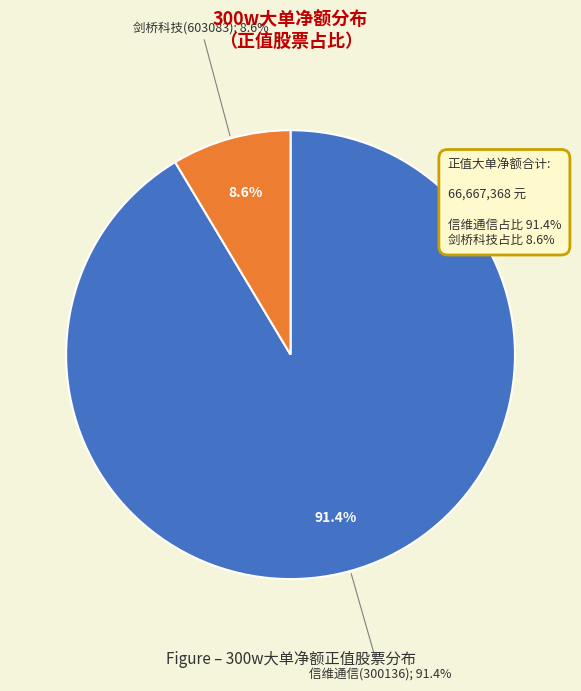

What is the largest slice in the pie chart?

信维通信(300136)